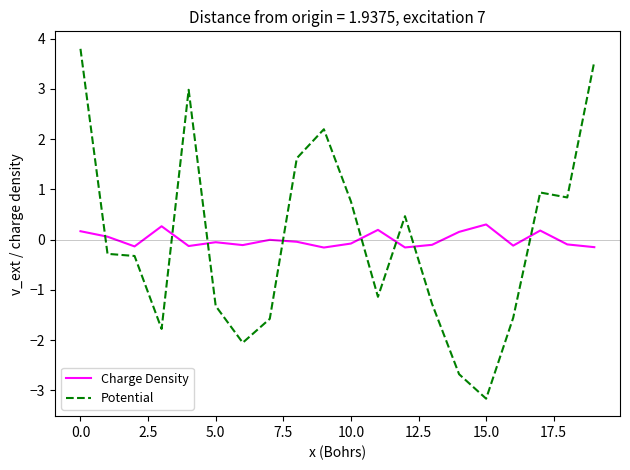

What is the greatest value displayed?

3.8